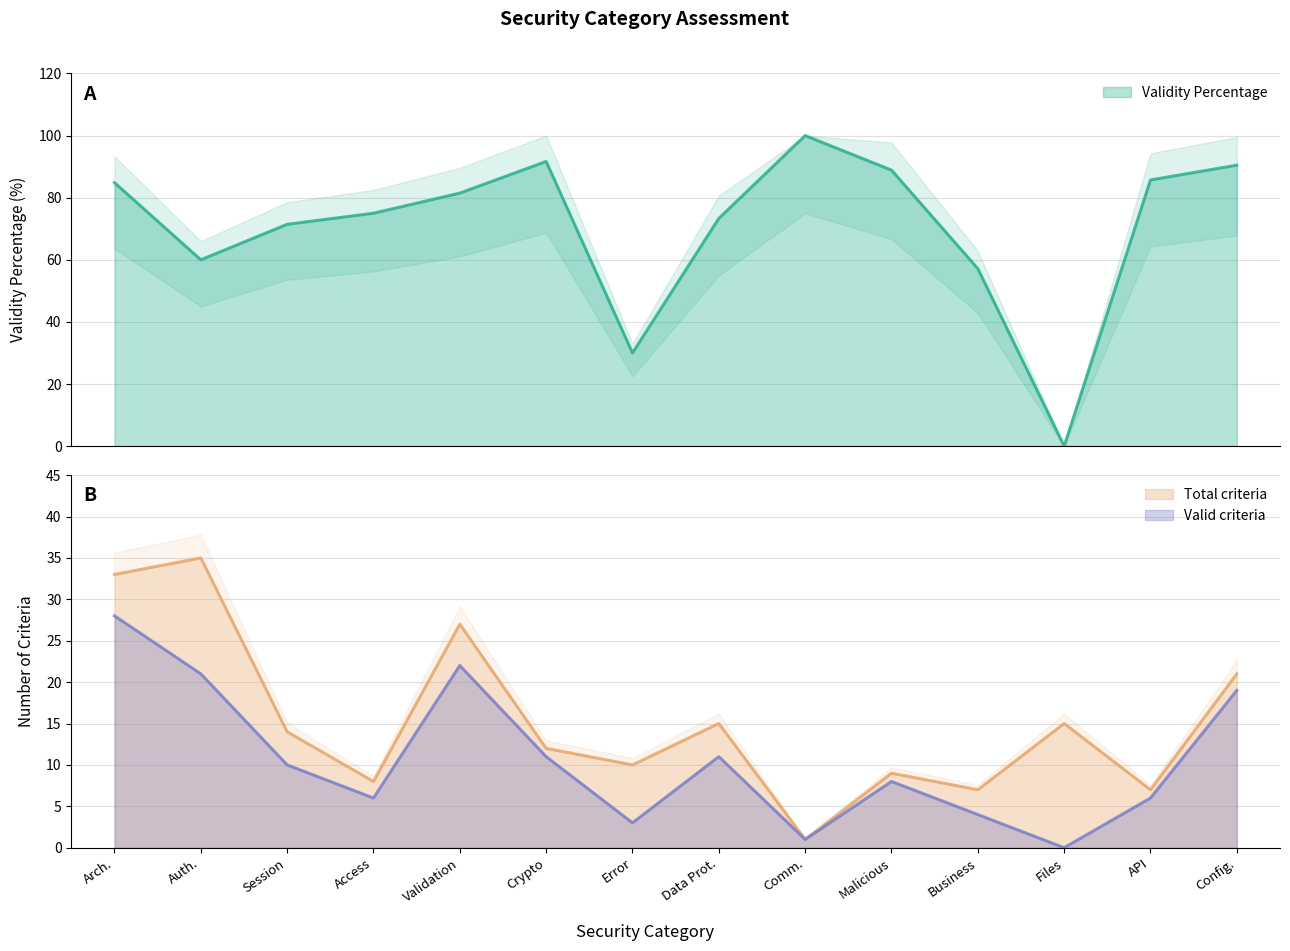

Which has a higher value, Malicious or Validation?

Malicious